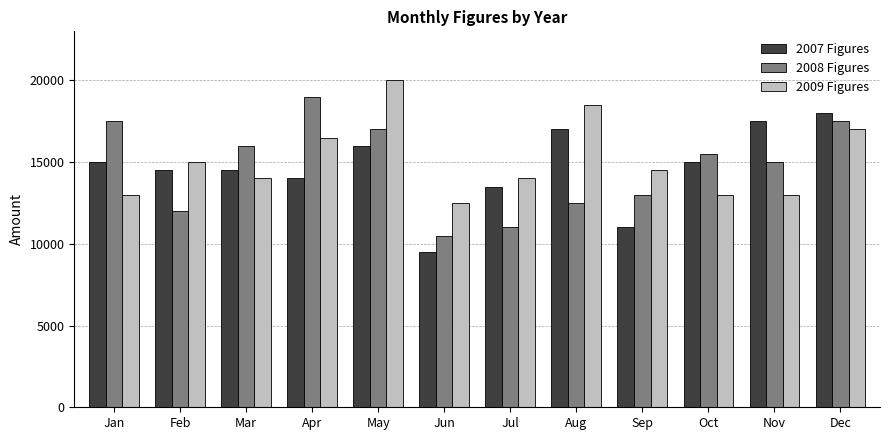

How many data points in 2008 Figures are less than 15500?

6